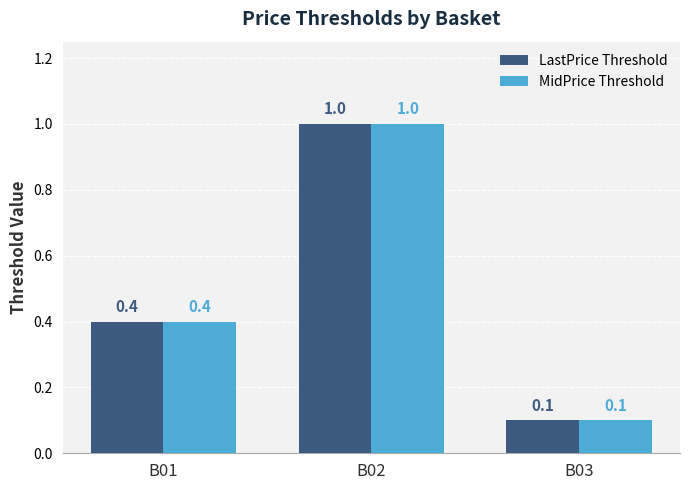

What are all the series names shown in the legend?

LastPrice Threshold, MidPrice Threshold